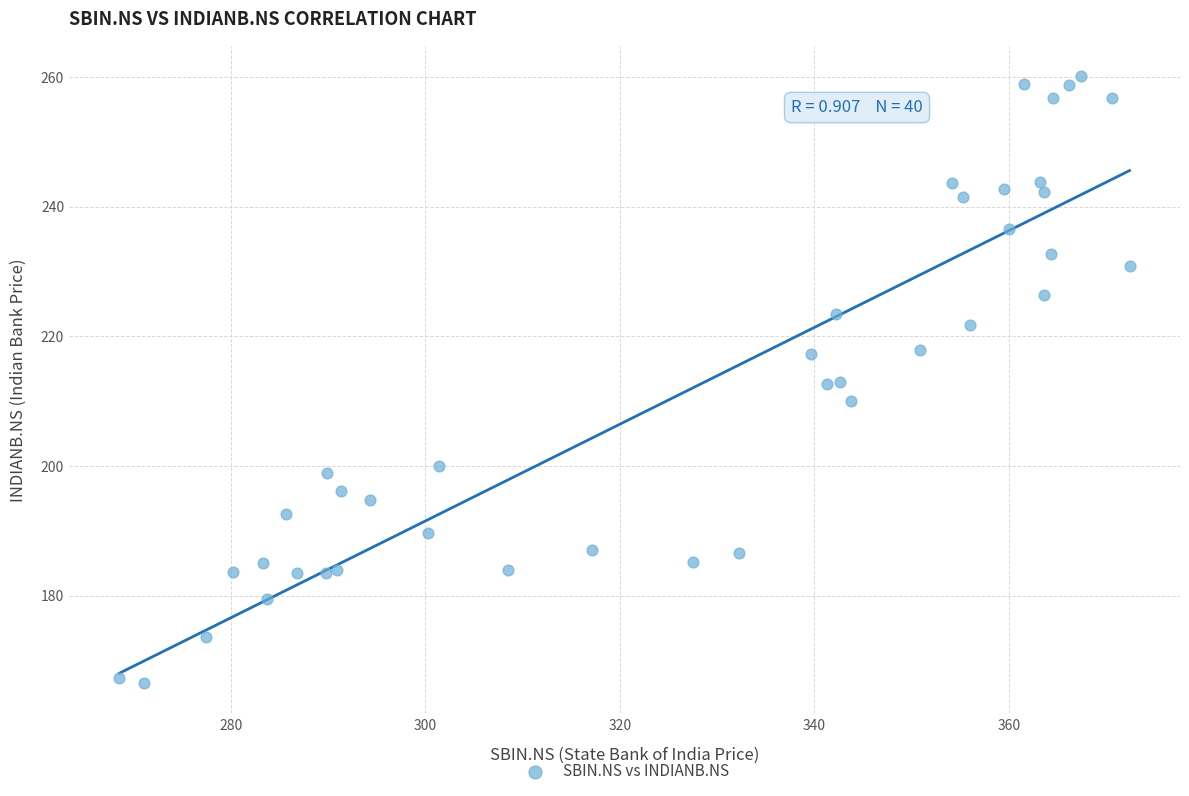

What is the range of Y values (max minus min)?

93.6